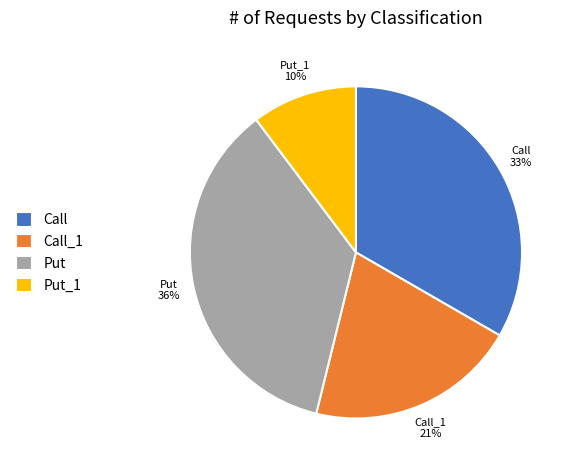

Between Call_1 and Call, which is larger?

Call